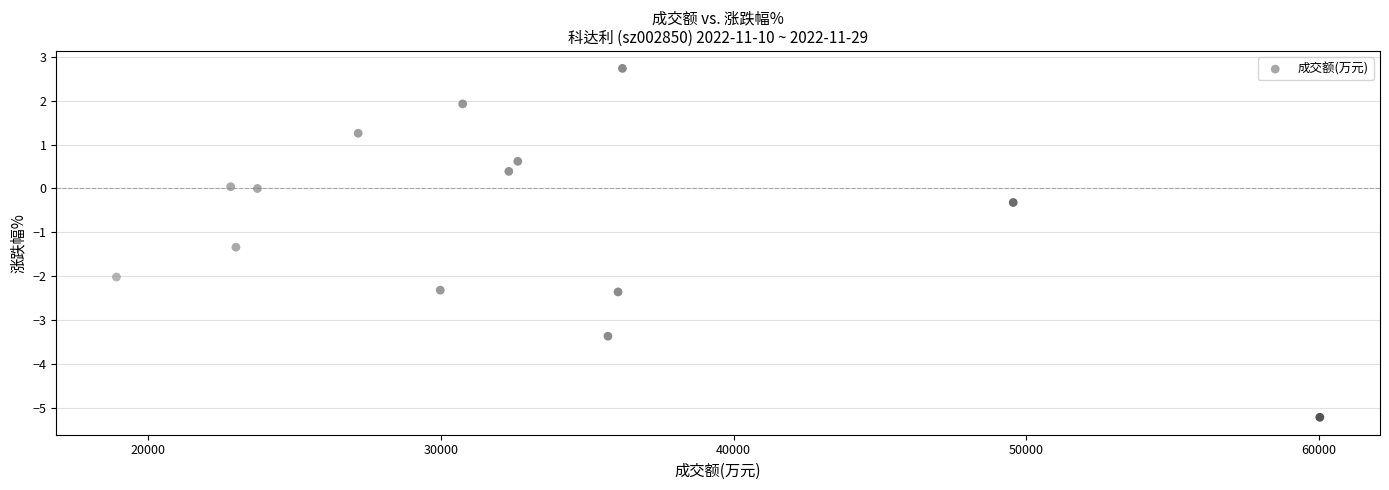

What Y value in the scatter plot is closest to -1?

-1.3